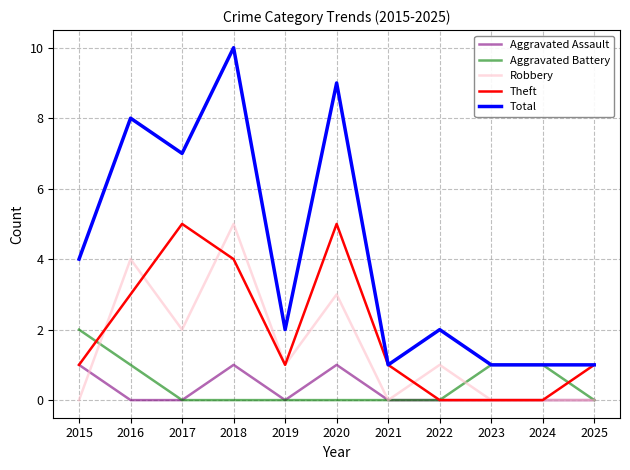

The value of Theft at 2018 is 4. True or false?

True